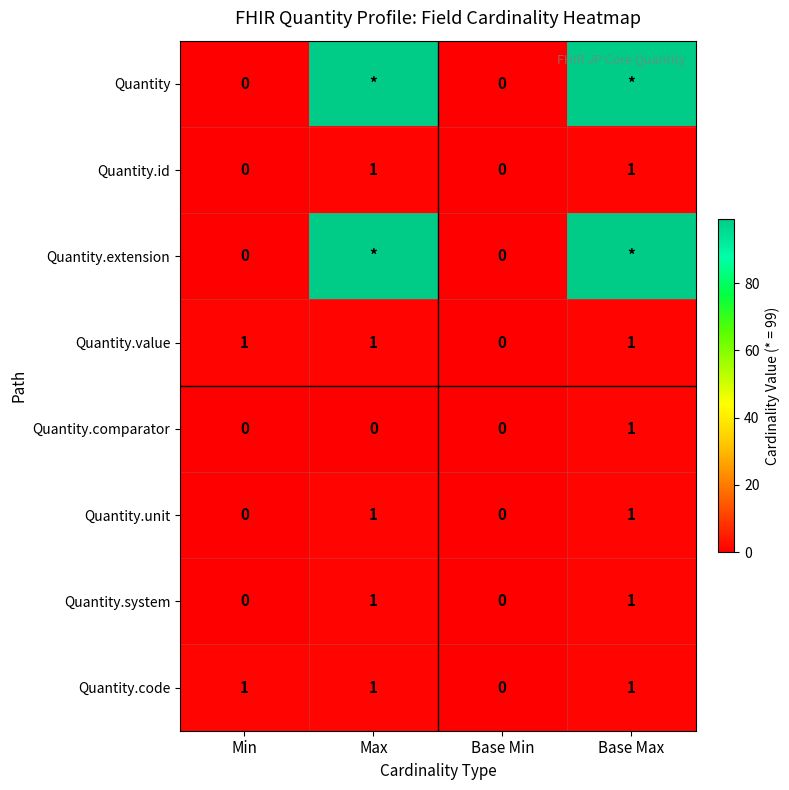

At which label is Quantity.value closest to 0?

Base Min